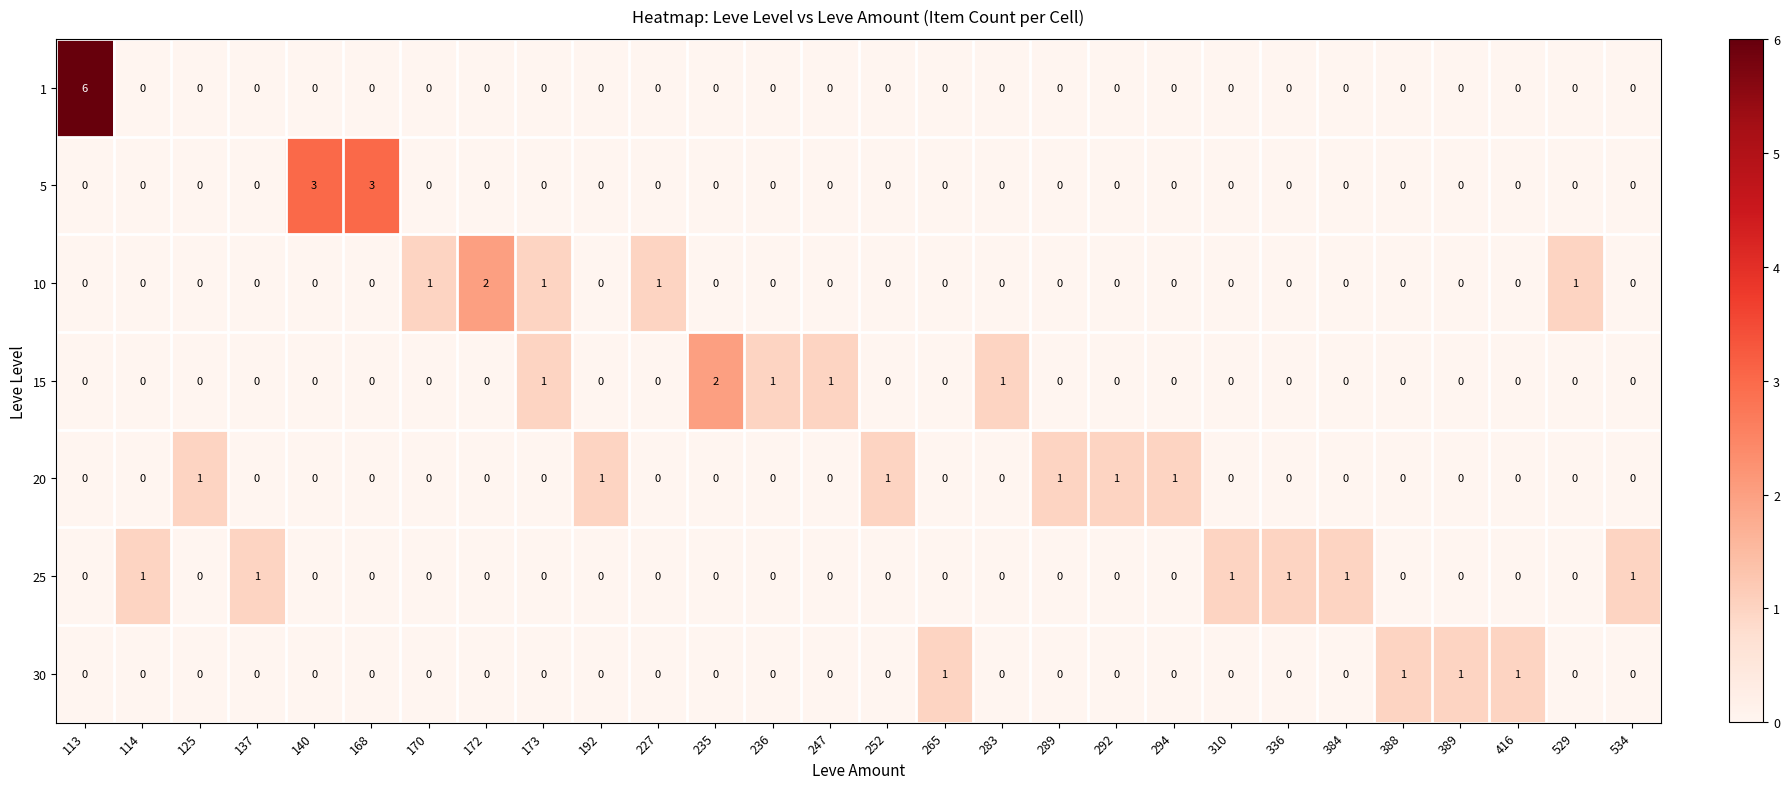

Count the number of data series in this chart.

7